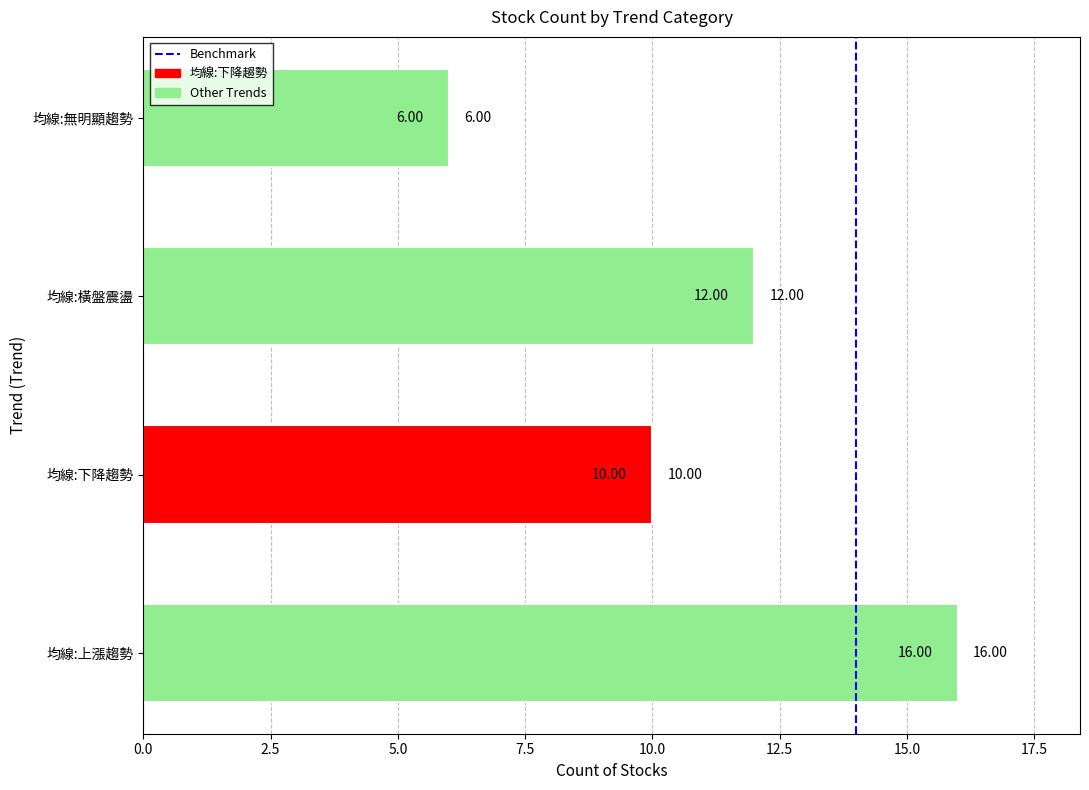

What is the ratio of the value at 均線:下降趨勢 to the value at 均線:無明顯趨勢?

1.7